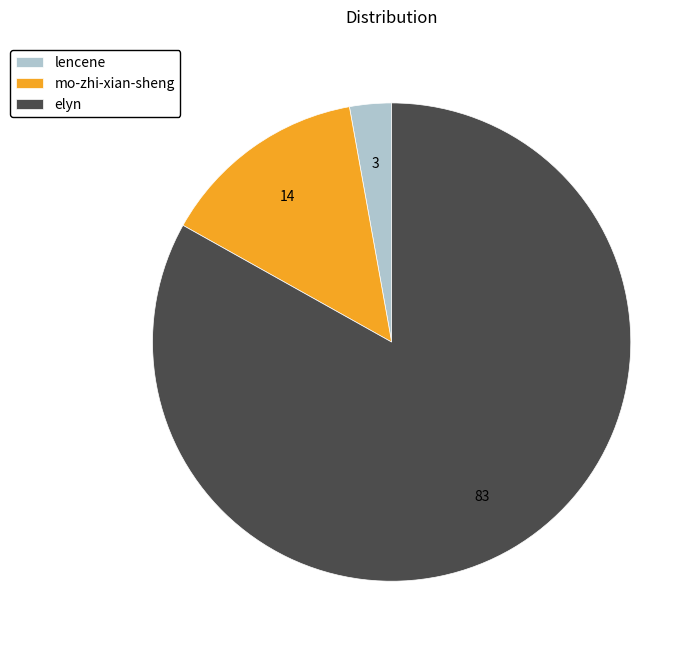

Count the number of slices in the pie.

3